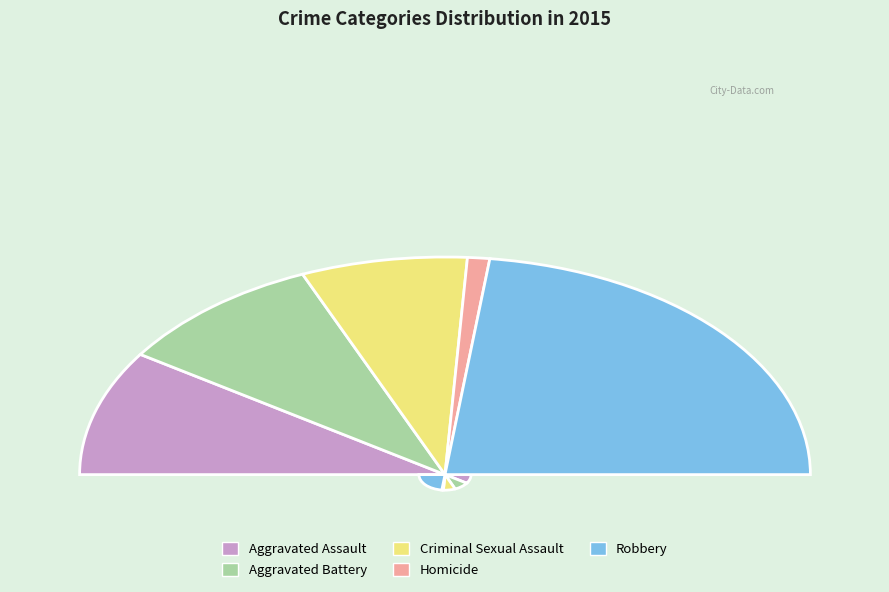

How many slices are in this pie chart?

5